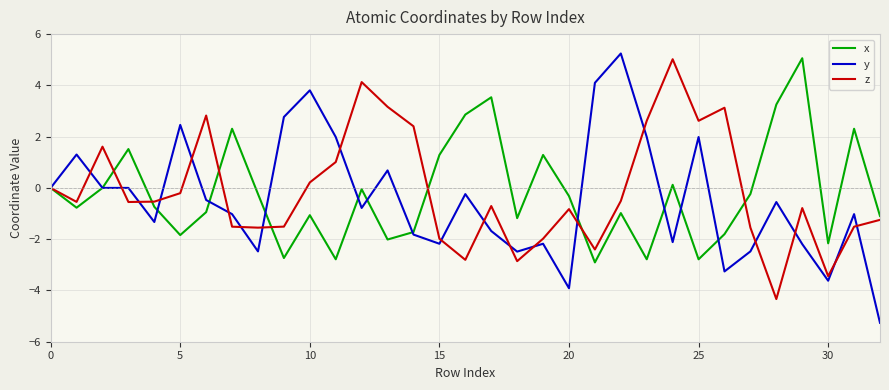

In z, how many points are higher than both neighbors (excluding endpoints)?

8